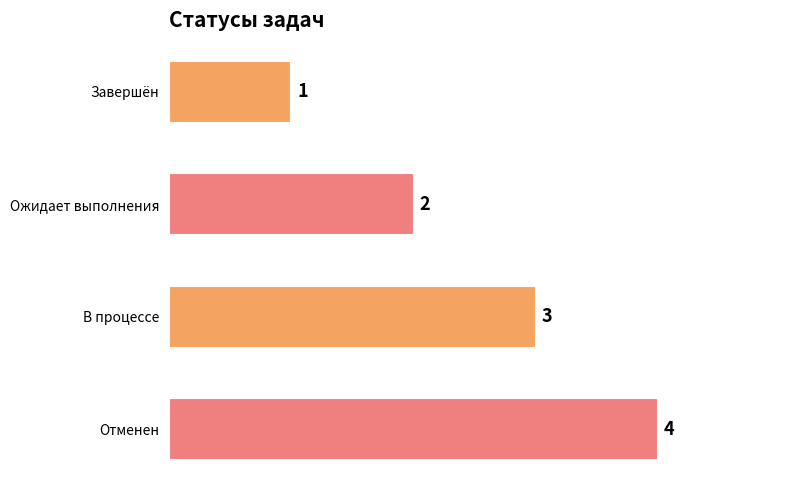

Count the number of data series in this chart.

1